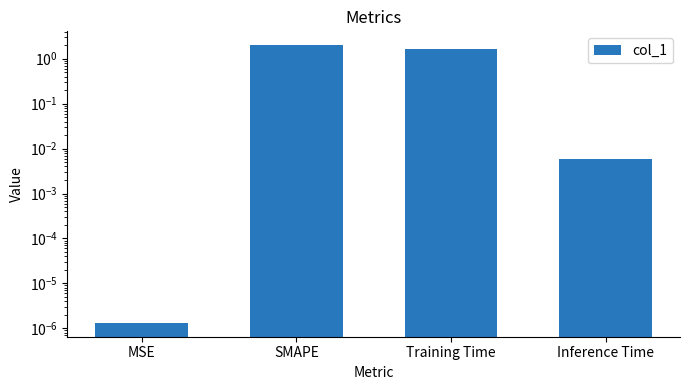

What is the sum of all values?

3.7